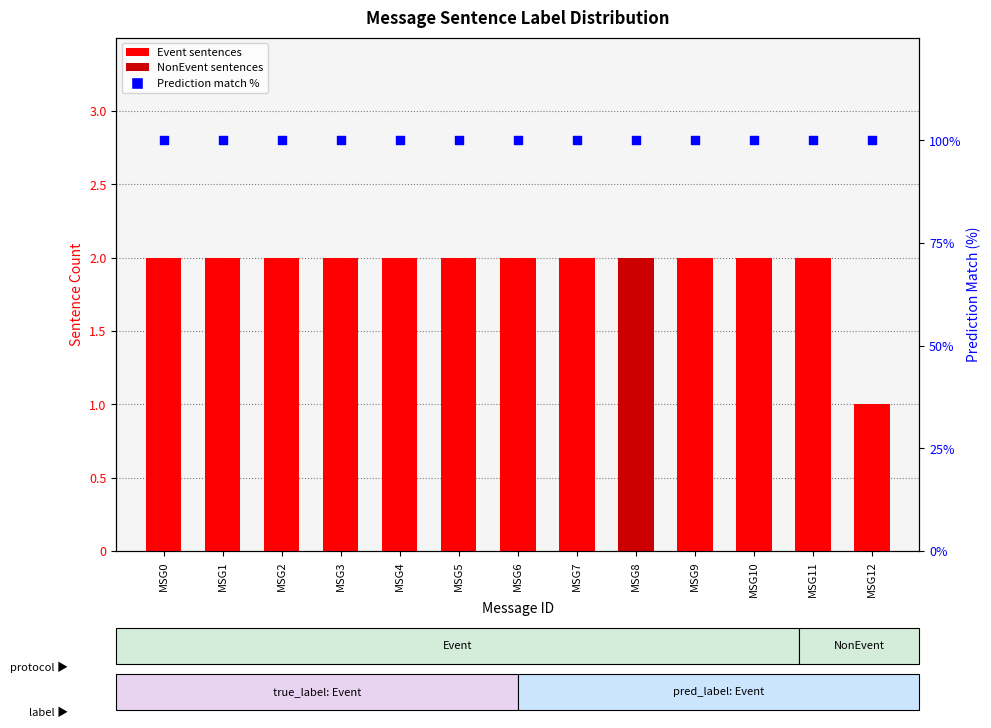

What are all the series names shown in the legend?

Event sentences, NonEvent sentences, Prediction match %